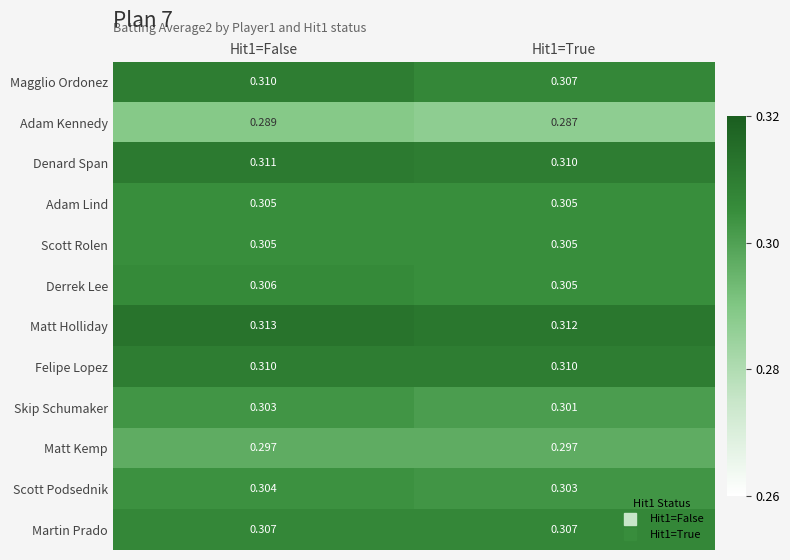

Which category has the lowest value across all series?

Hit1=True